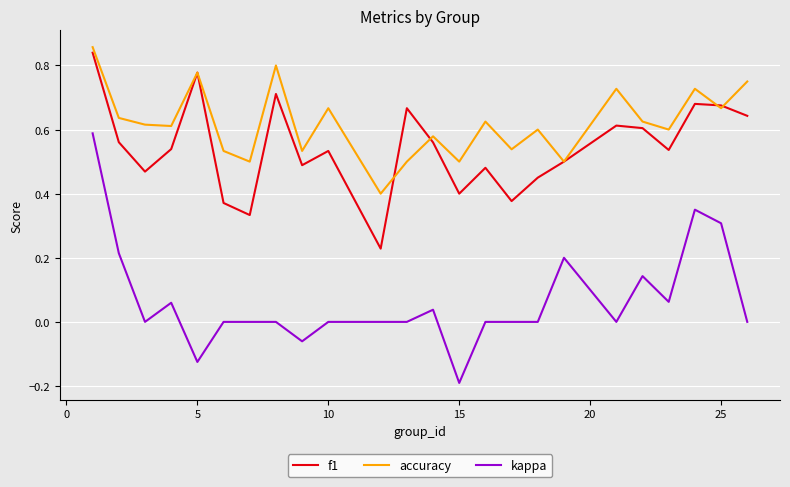

How many accuracy values are between 0 and 1?

24